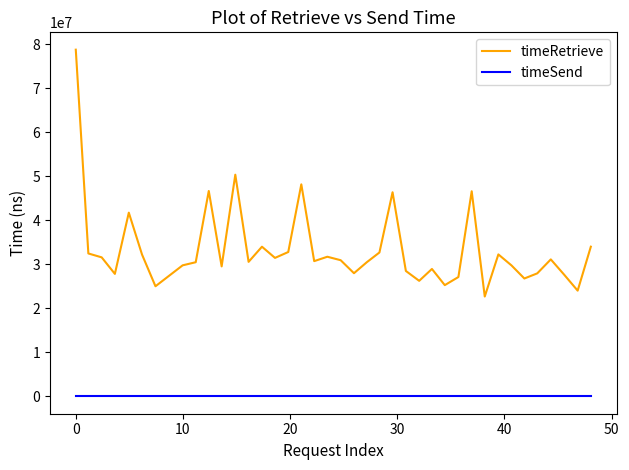

Which series has the largest total across all categories?

timeRetrieve